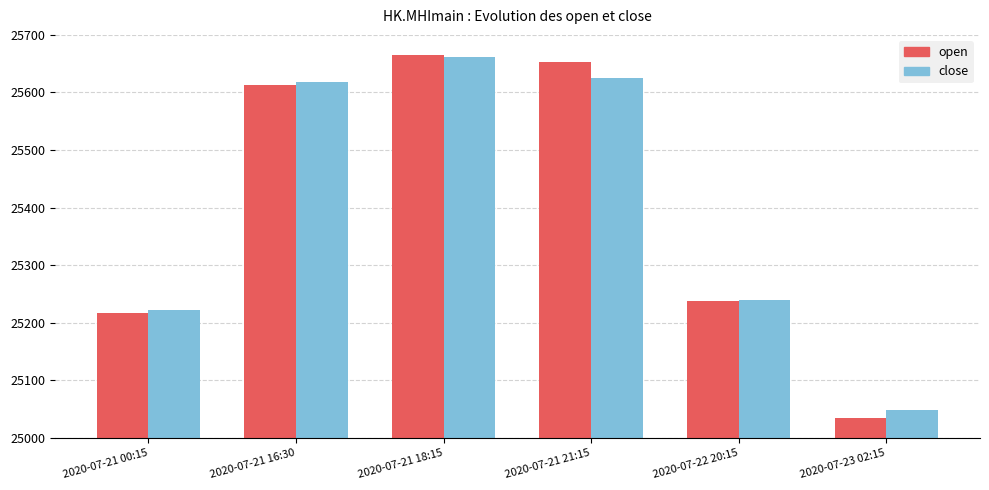

Is the value of close at 2020-07-21 18:15 greater than the value of open at 2020-07-21 21:15?

Yes